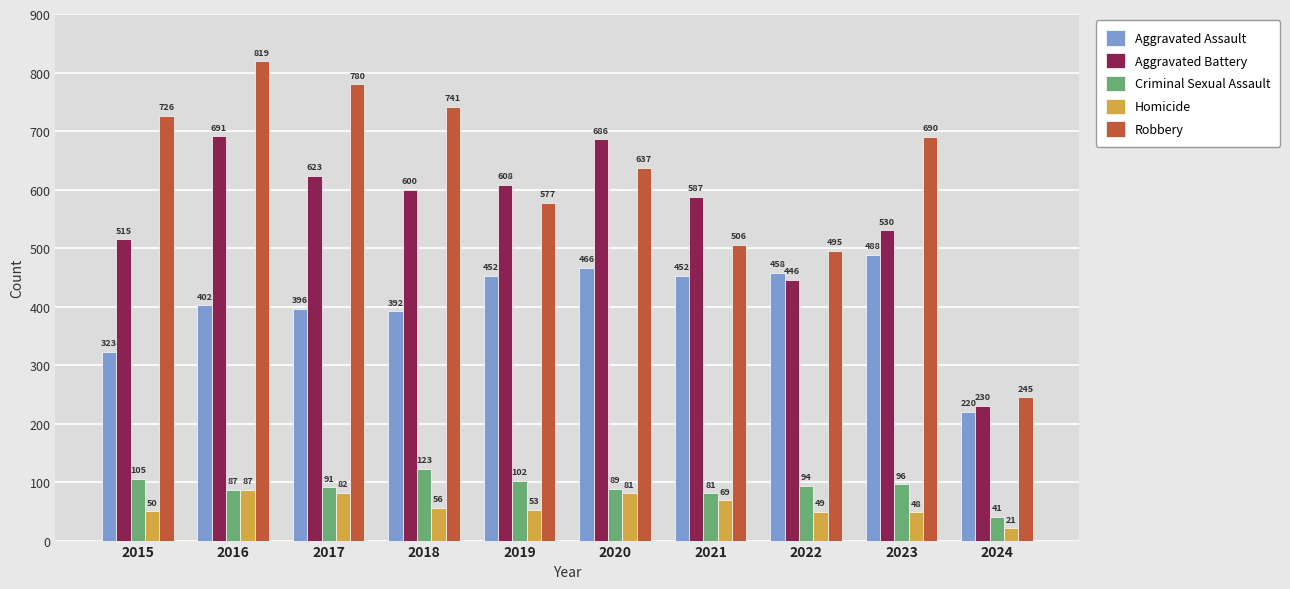

What is the difference between the highest and lowest values at 2021?

518